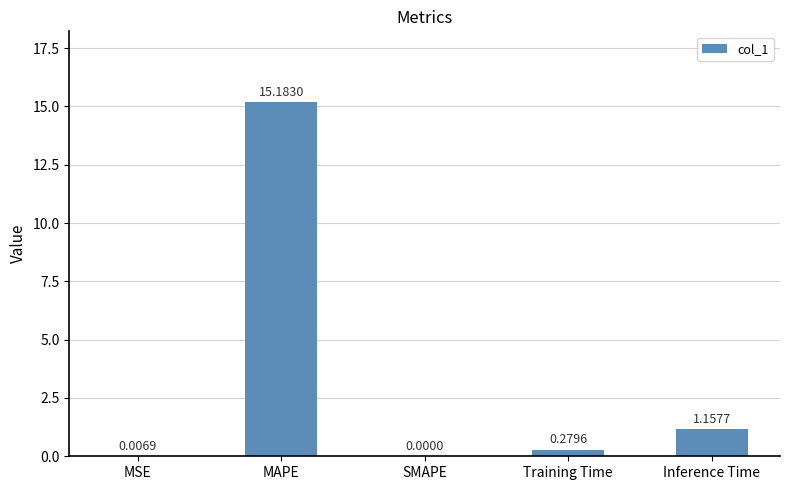

What is the sum of all values?

16.6